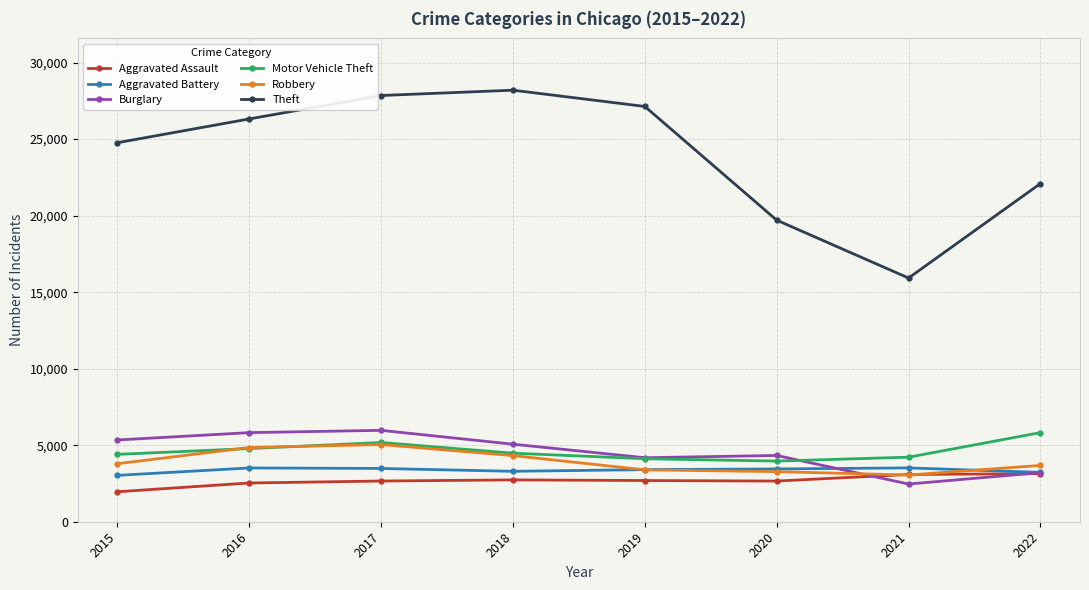

Where is Motor Vehicle Theft nearest to the value 4892?

2016